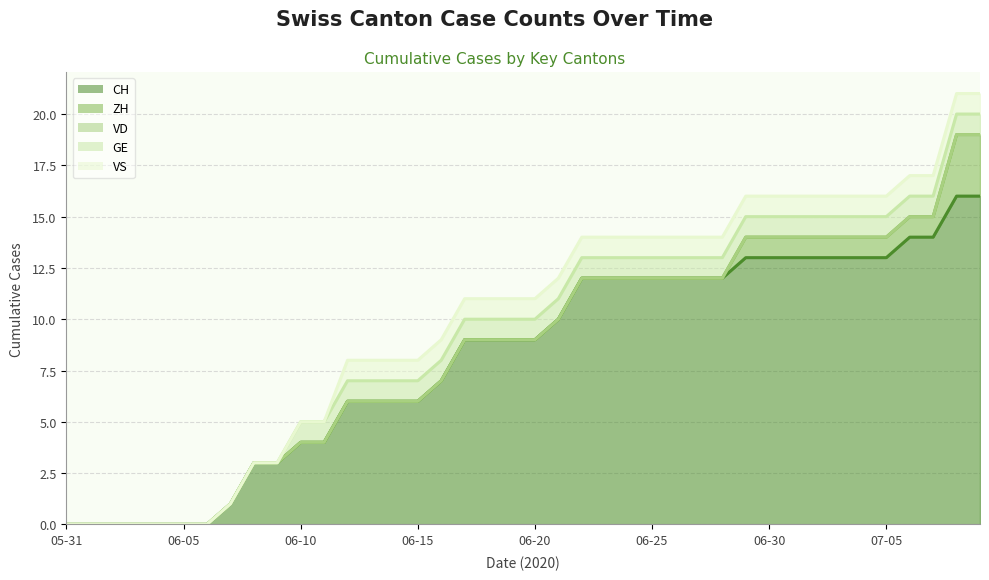

How many lines are shown in the chart?

5